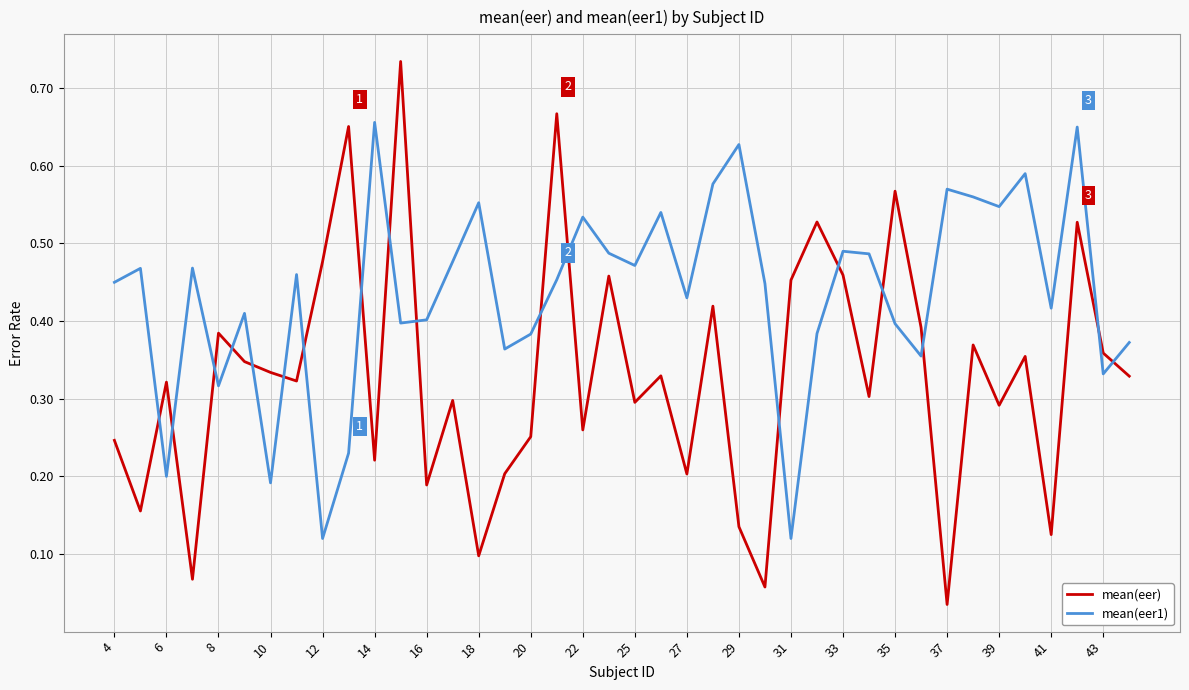

How many intersections are there between mean(eer) and mean(eer1)?

18